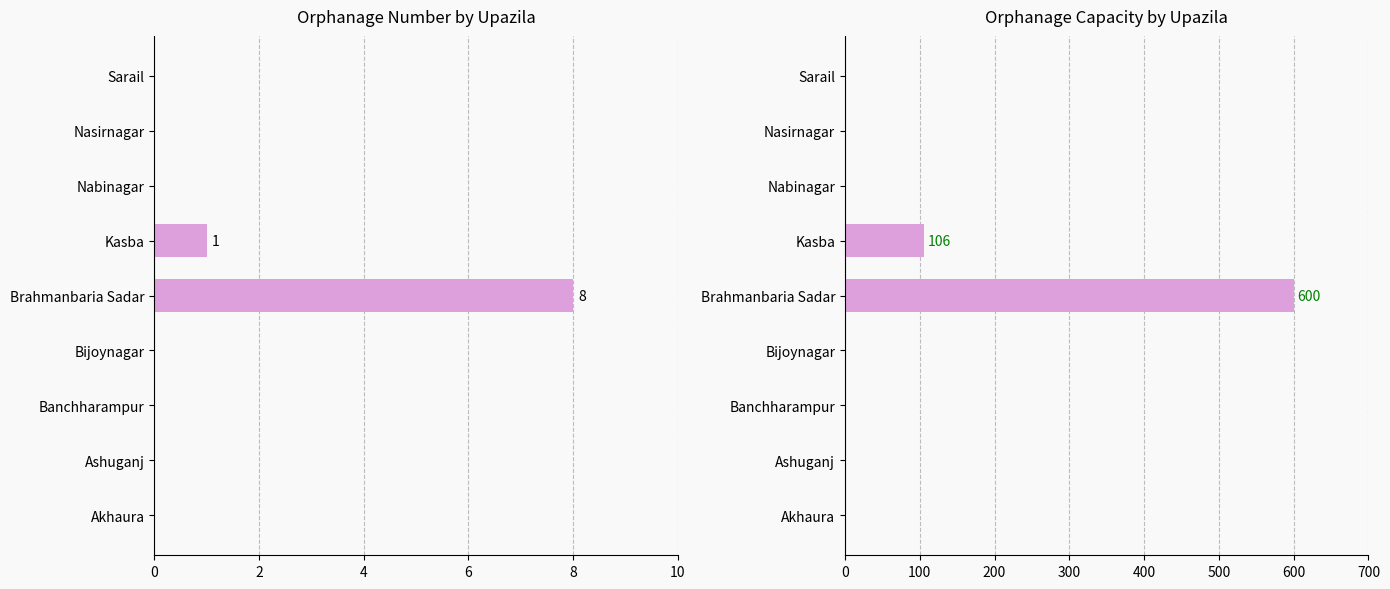

Is it true that Orphanage Capacity equals 181 at Bijoynagar?

False